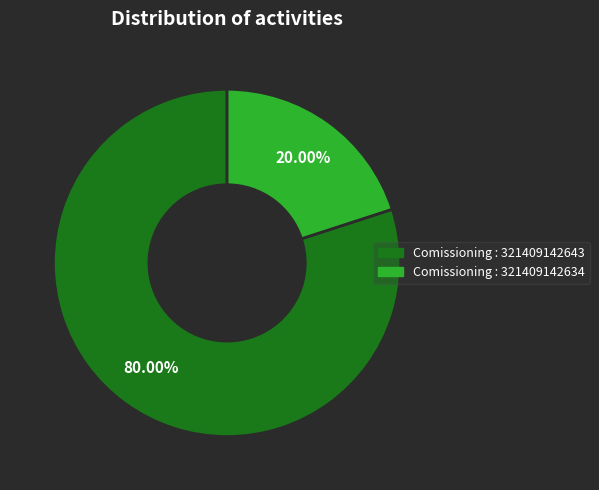

To the nearest percent, what is the difference between the Comissioning : 321409142634 and Comissioning : 321409142643 slice percentages?

60%